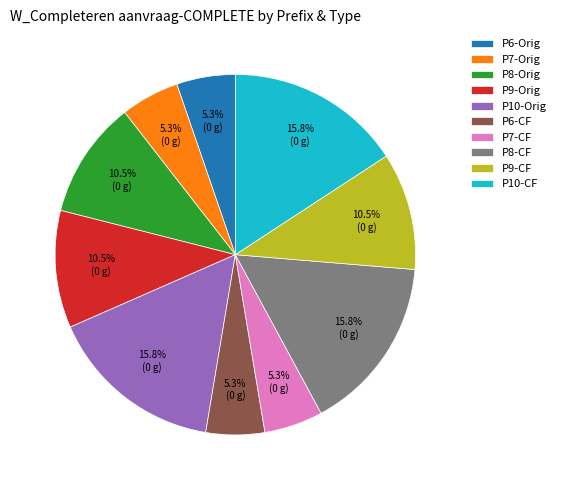

Count the number of slices in the pie.

10